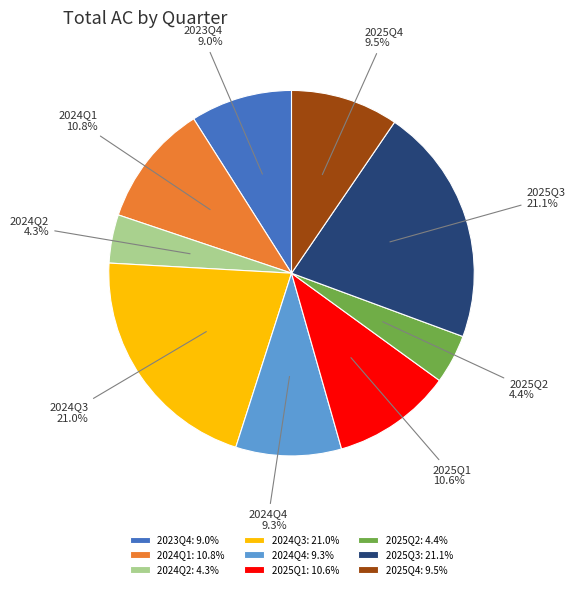

Count the number of slices in the pie.

9